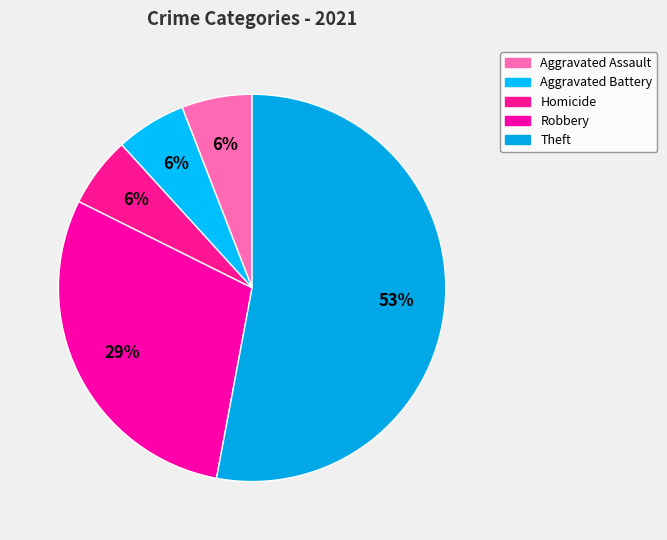

Count the number of slices in the pie.

5